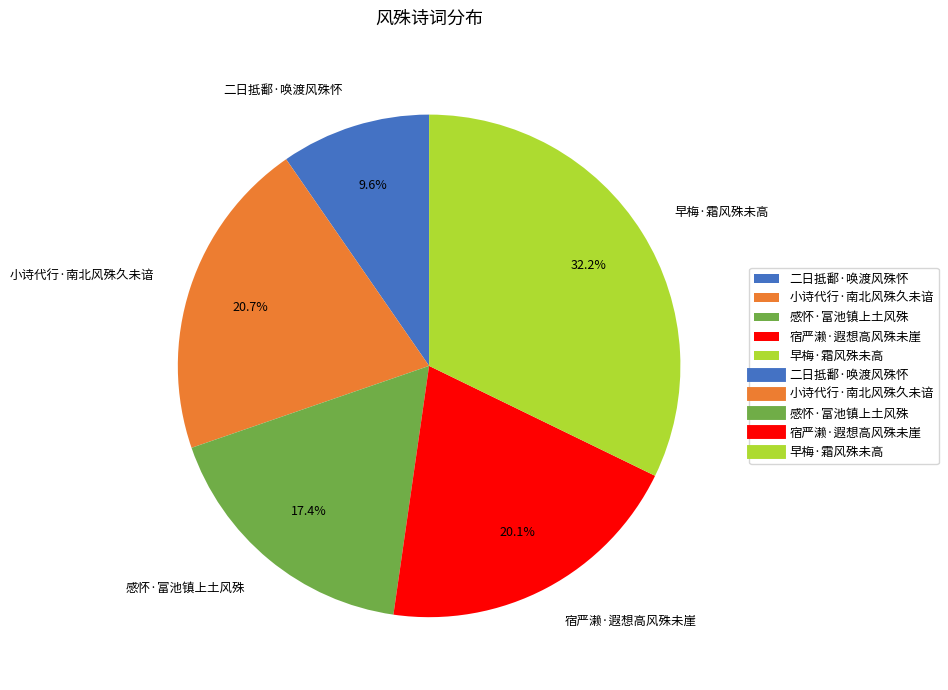

To the nearest percent, what is the average slice percentage?

20%